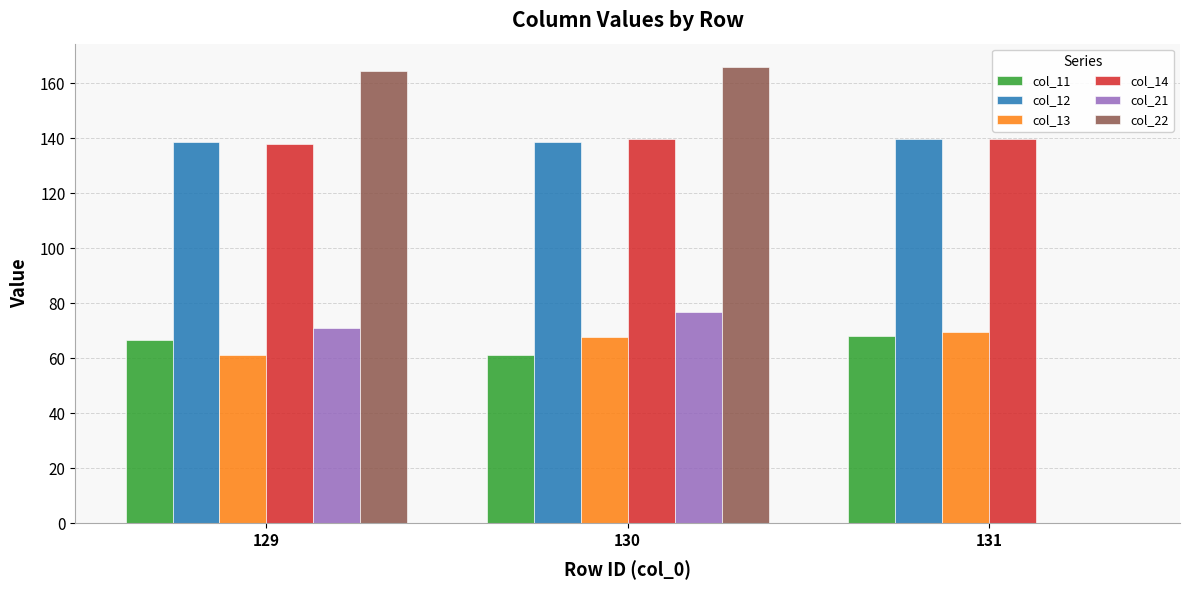

Count the number of data series in this chart.

6